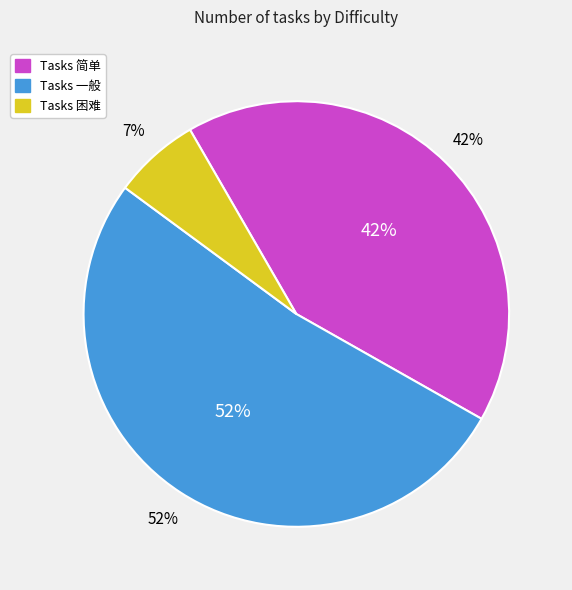

Combined, what portion of the pie is 简单 and 一般?

93.4%